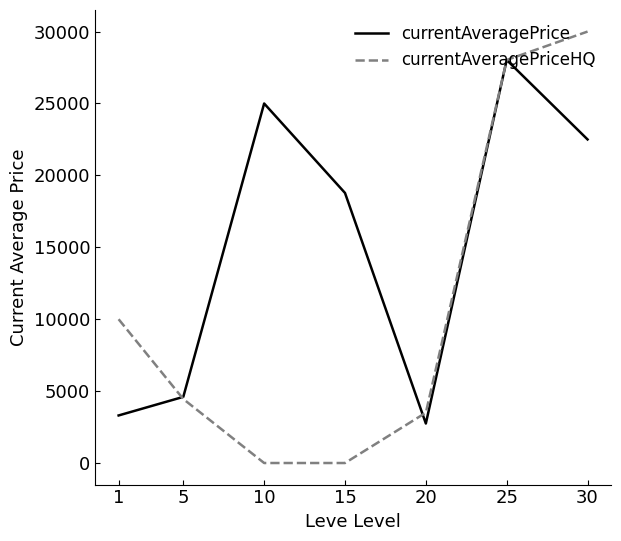

List the series in order of their overall mean, highest first.

currentAveragePrice, currentAveragePriceHQ